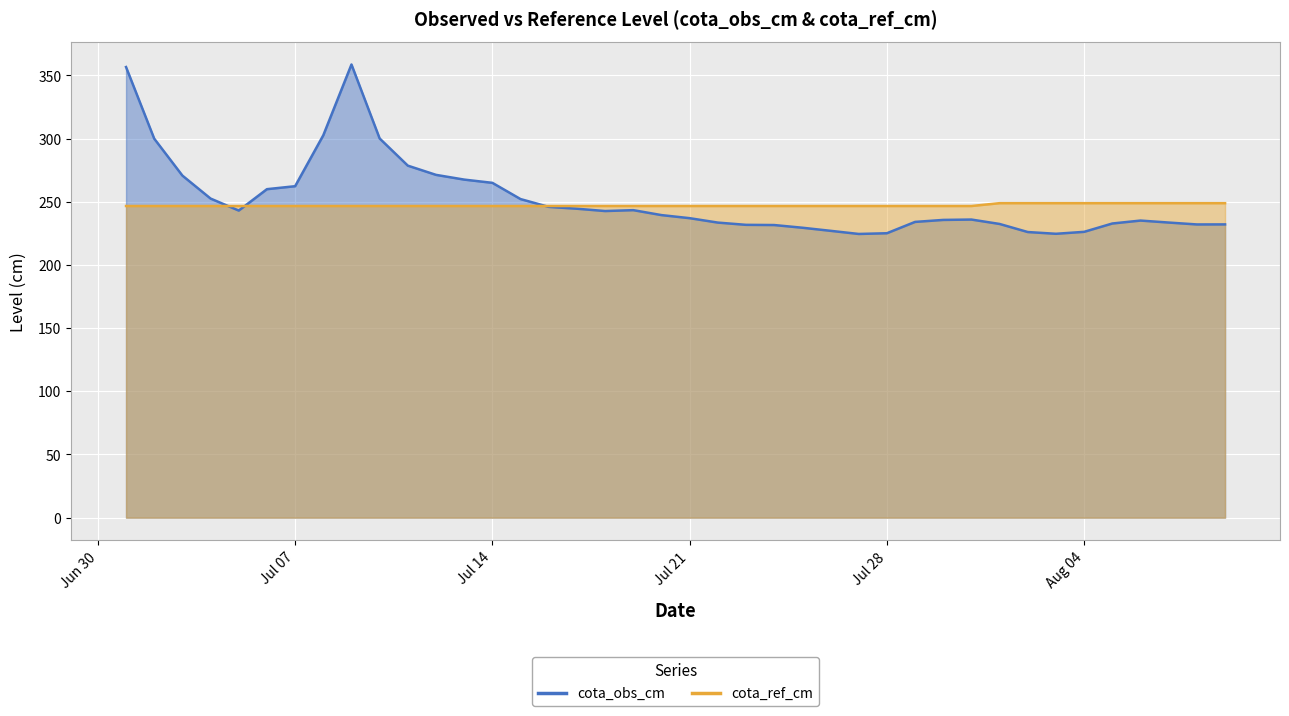

List the series in order of their overall mean, highest first.

cota_obs_cm, cota_ref_cm